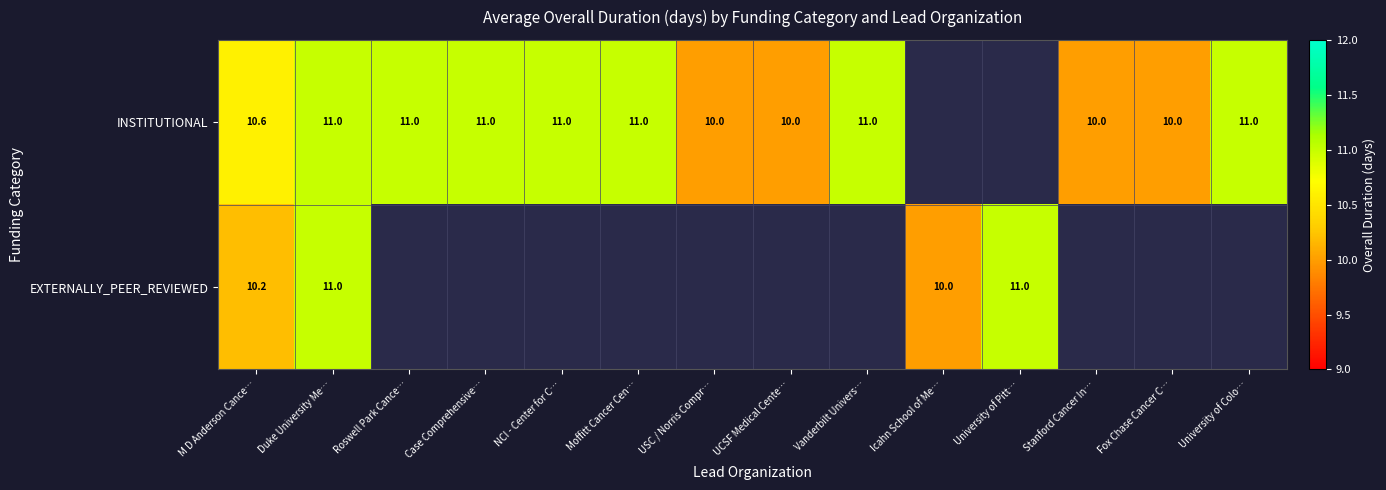

Is it true that INSTITUTIONAL equals 16.5 at Moffitt Cancer Cen…?

False